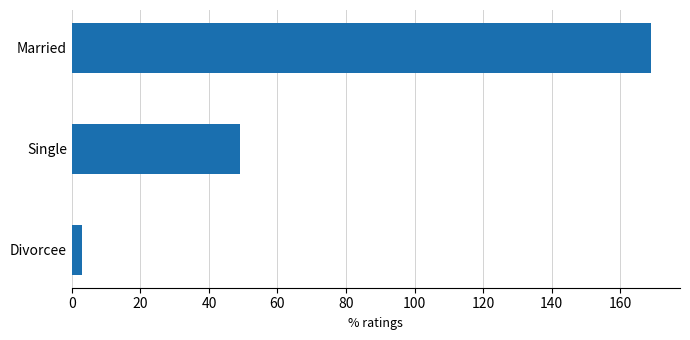

Which label corresponds to the smallest value in the chart?

Divorcee